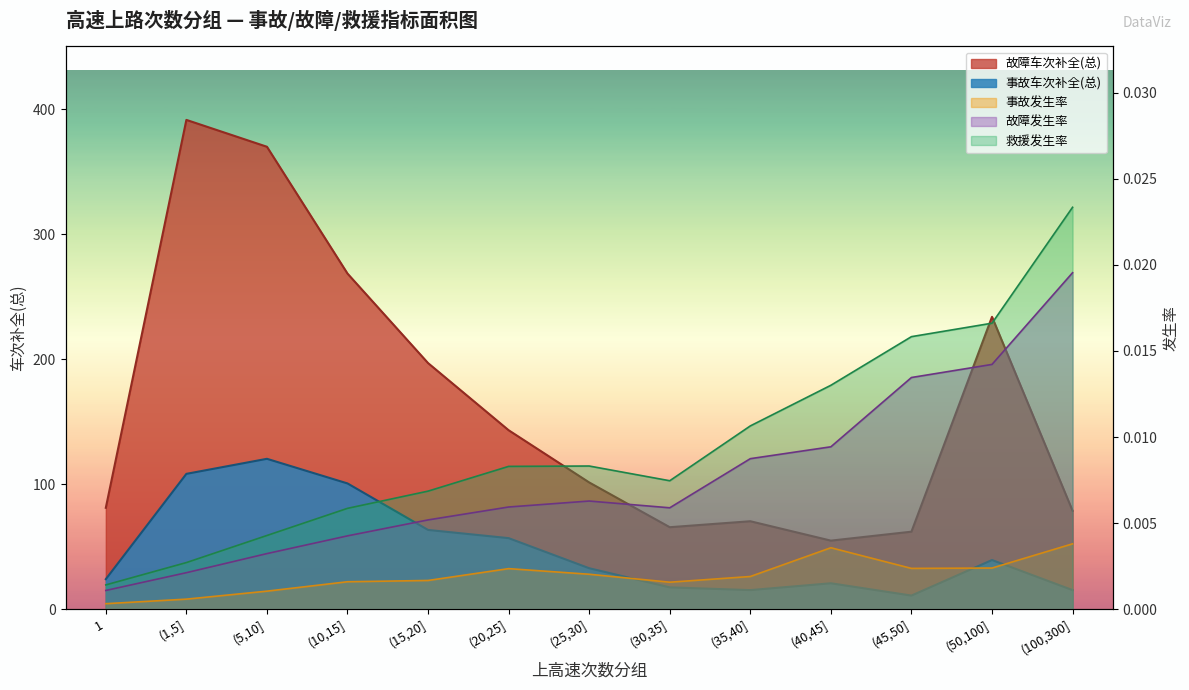

Which series has the widest spread of values?

故障车次补全(总)